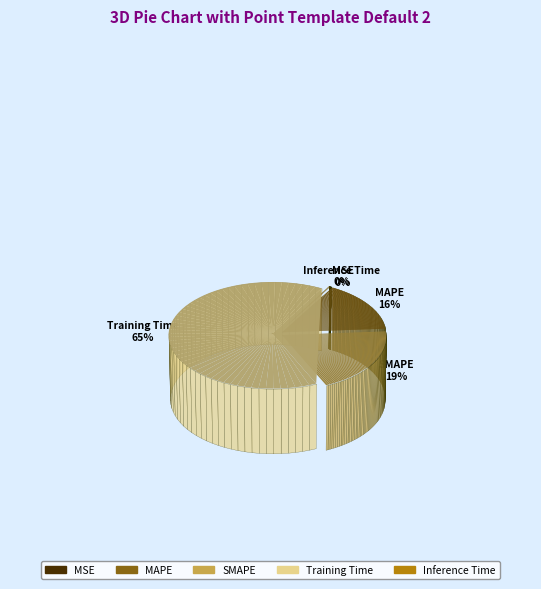

Is it true that MSE is 10% of the pie?

False